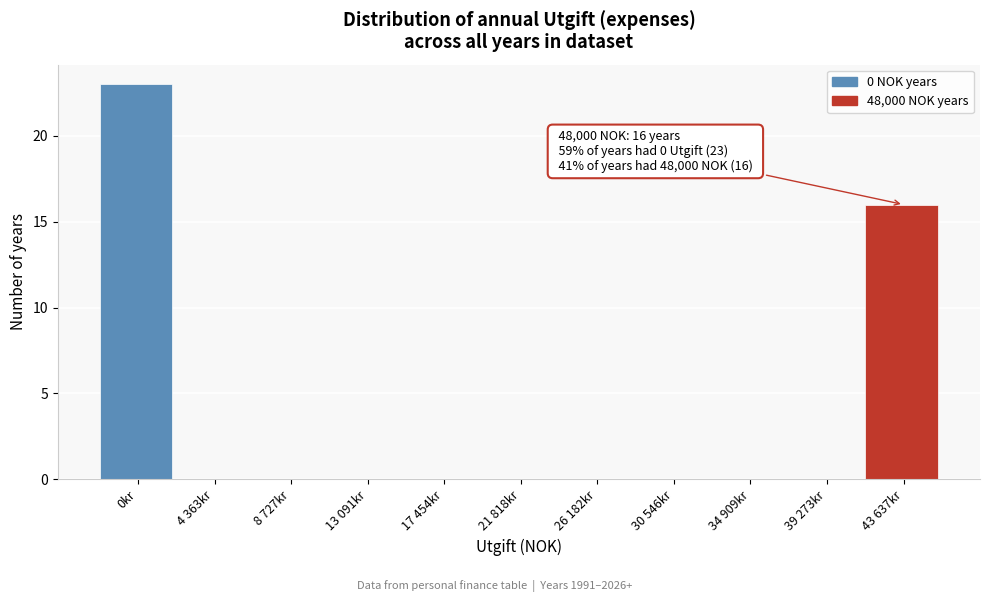

Reading left to right, extract all data points from this chart.

0kr=23	4 363kr=0	8 727kr=0	13 091kr=0	17 454kr=0	21 818kr=0	26 182kr=0	30 546kr=0	34 909kr=0	39 273kr=0	43 637kr=16